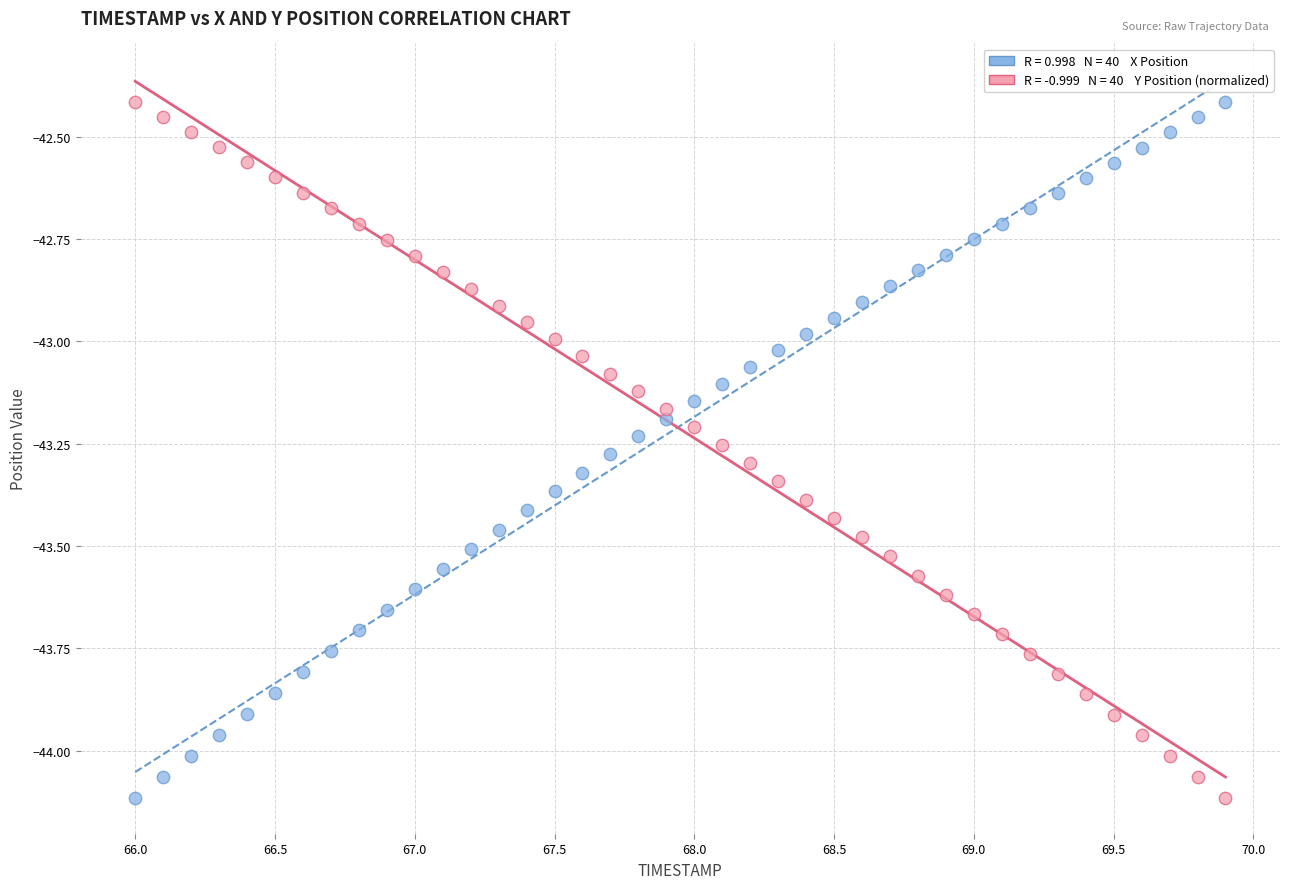

Across all data points, what is the range of X values (max minus min)?

3.9